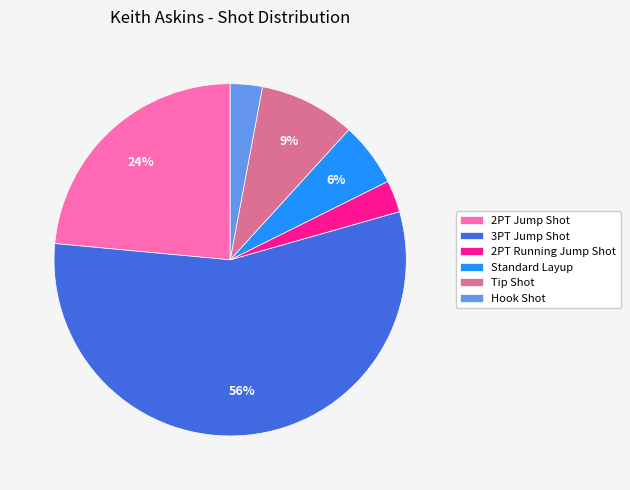

Combined, do Tip Shot and 3PT Jump Shot account for over 50%?

Yes